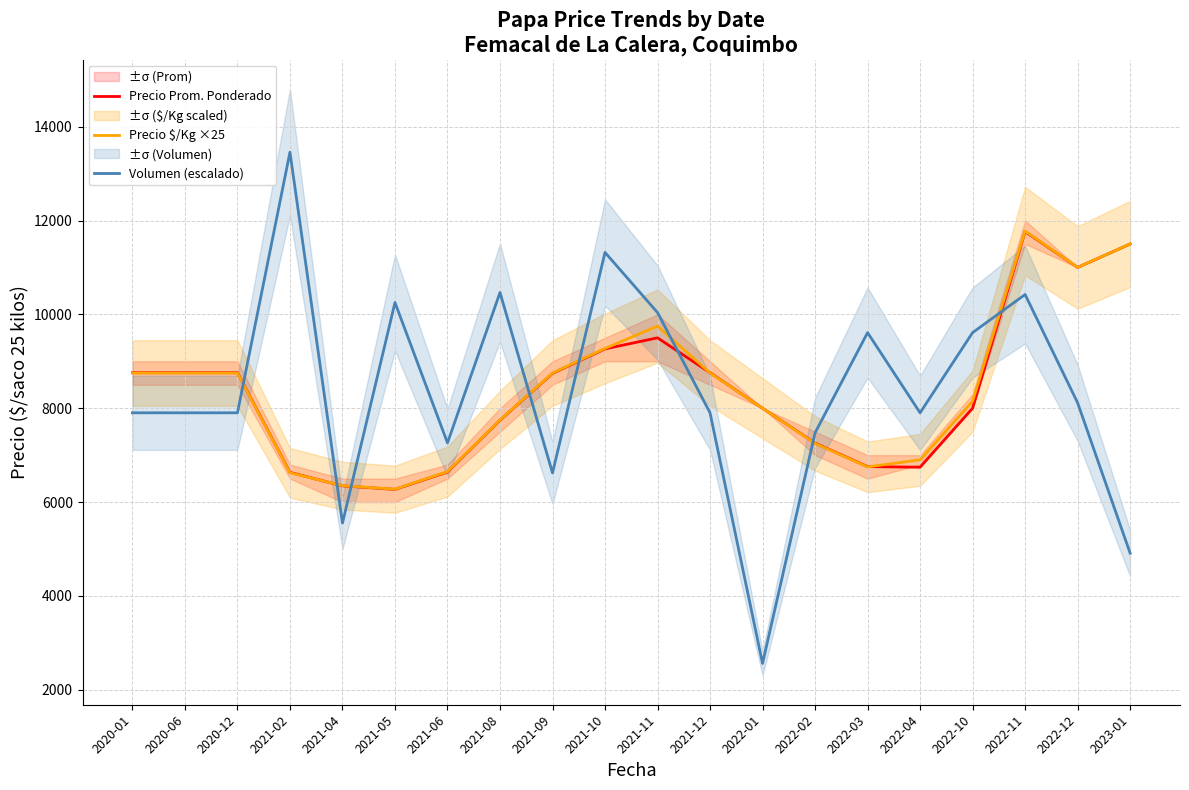

What is the smallest value displayed?

2563.0